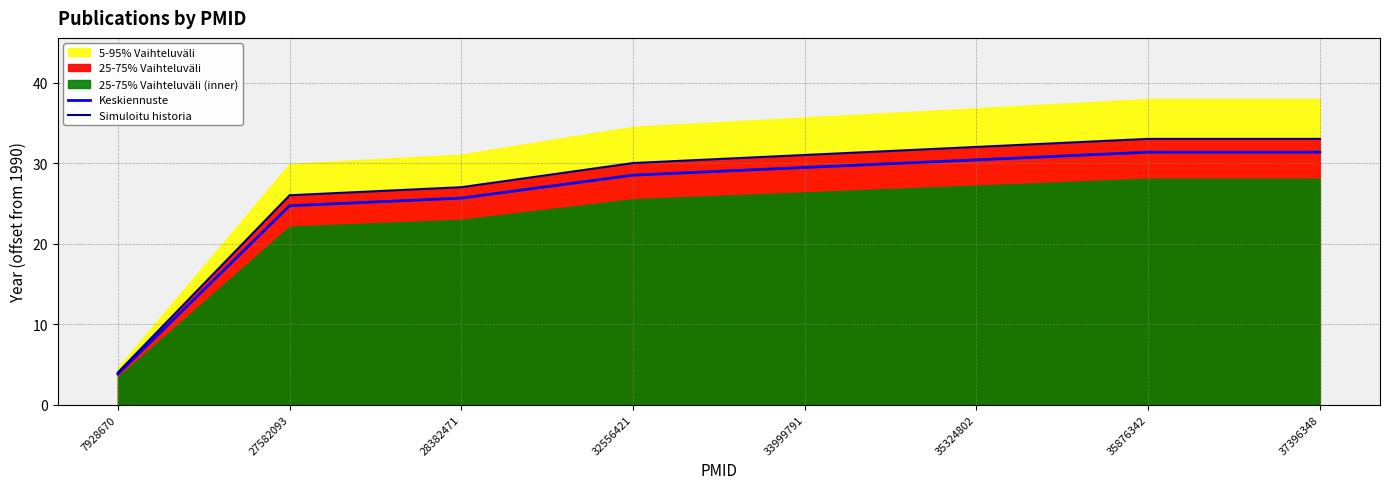

Reading left to right, list all the values displayed in this chart.

Keskiennuste: 7928670=3.8	27582093=24.7	28382471=25.6	32556421=28.5	33999791=29.4	35324802=30.4	35876342=31.3	37396348=31.3
Simuloitu historia: 7928670=4.0	27582093=26.0	28382471=27.0	32556421=30.0	33999791=31.0	35324802=32.0	35876342=33.0	37396348=33.0